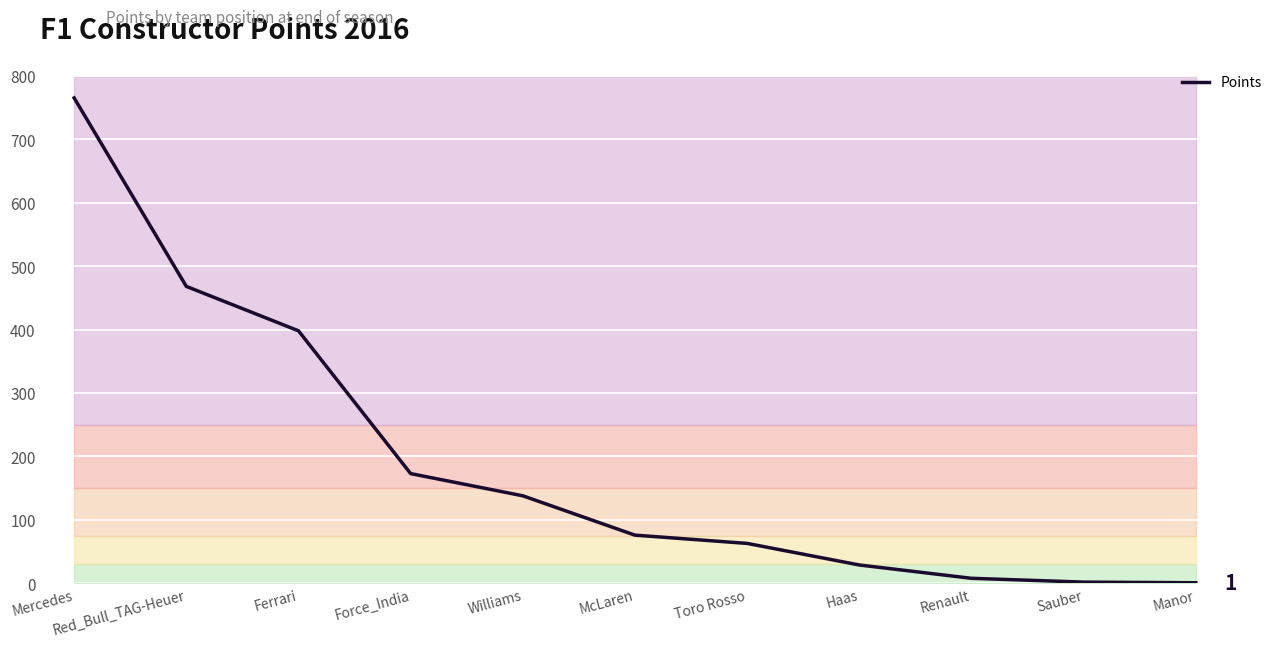

At which label is the value closest to 383?

Ferrari